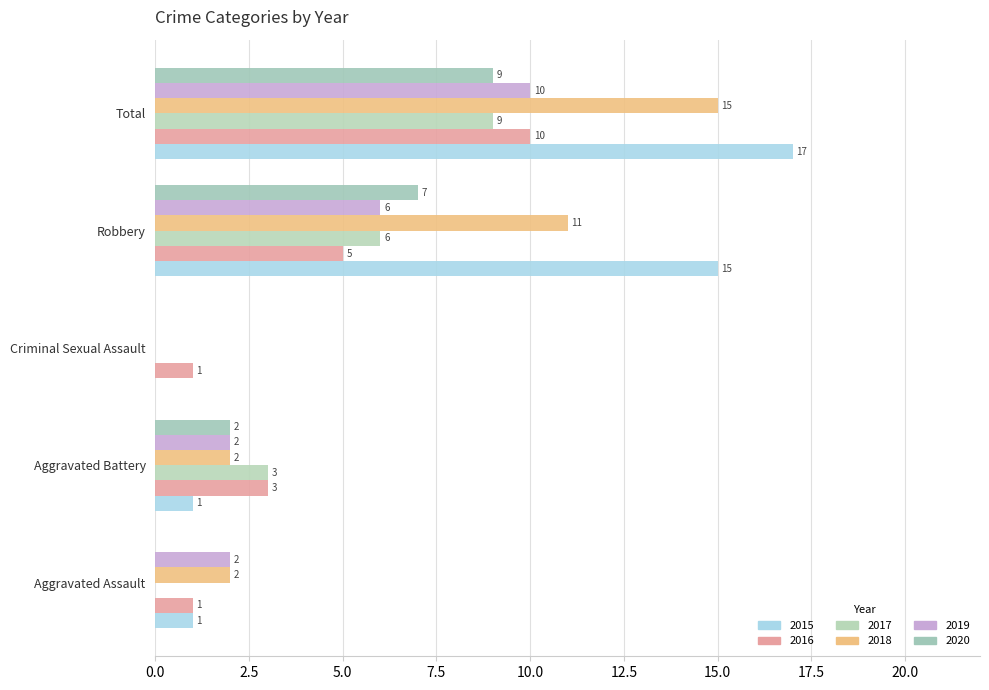

At Aggravated Battery, list the series in order from largest to smallest.

2016, 2017, 2018, 2019, 2020, 2015